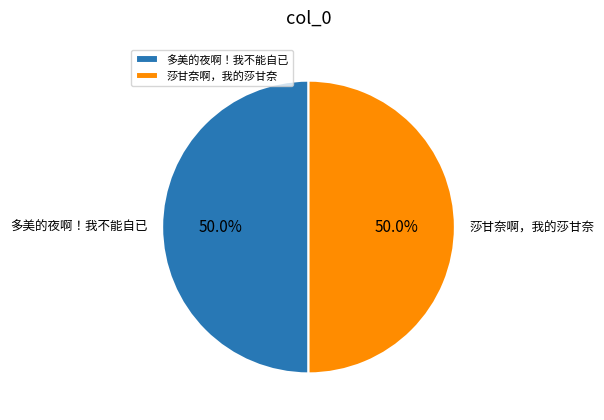

Count the number of slices in the pie.

2